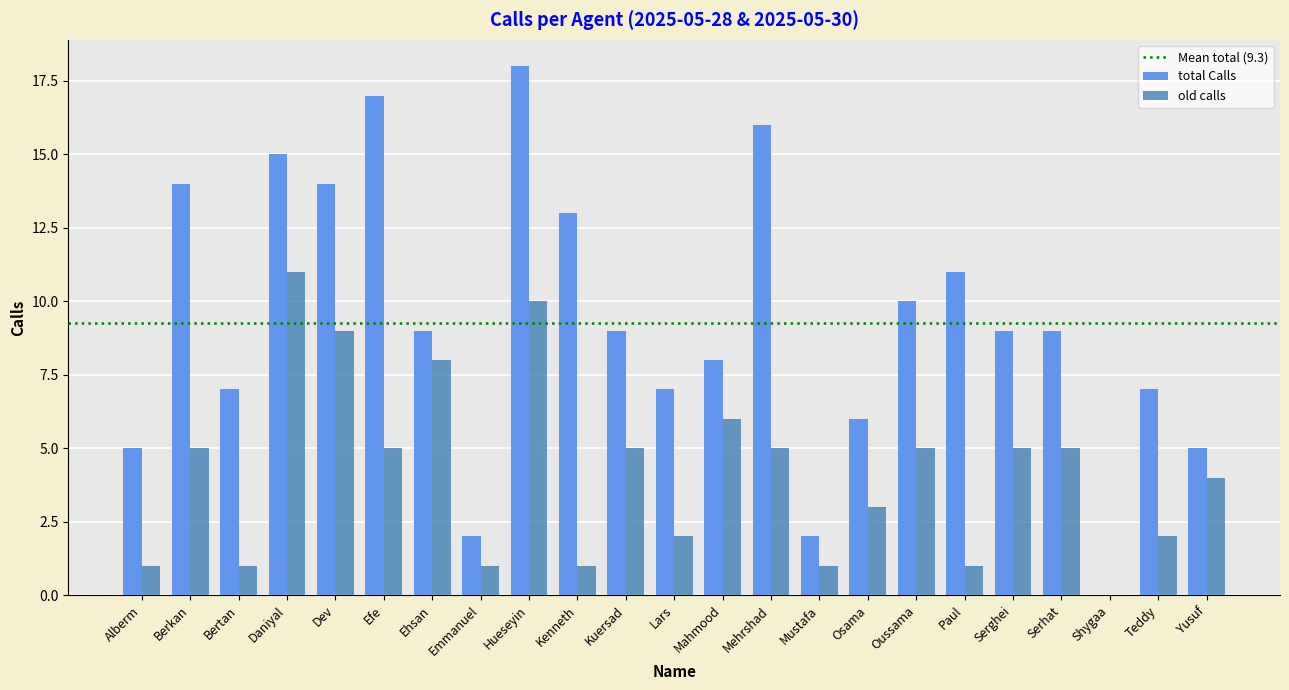

Which series changed the most between Efe and Lars?

total Calls